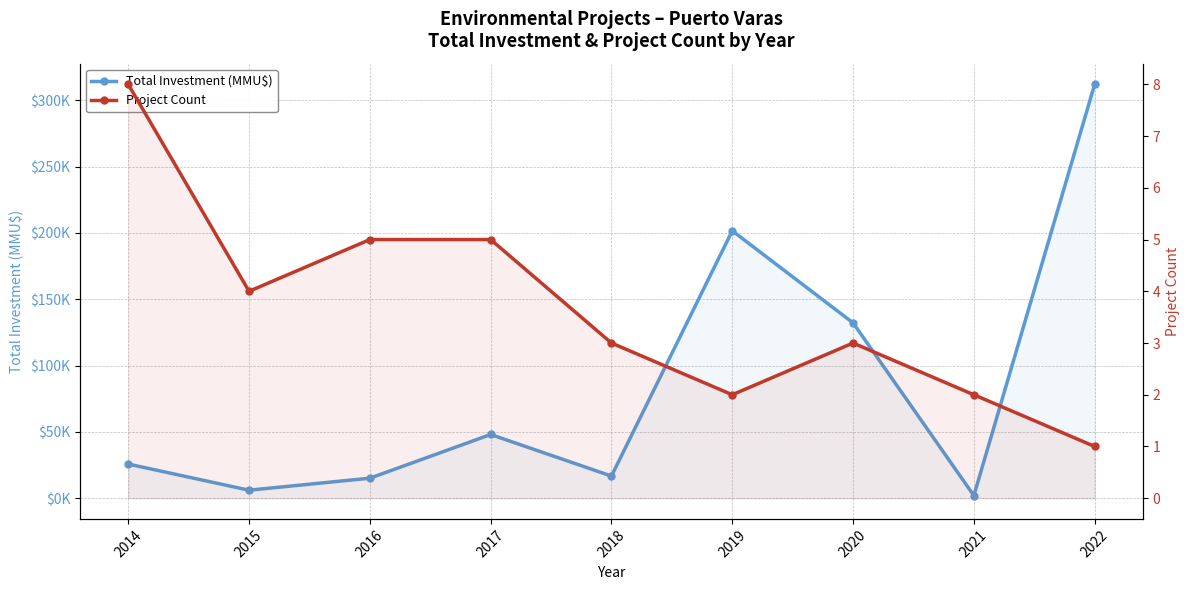

How many data points in Total Investment (MMU$) are less than 25747?

4